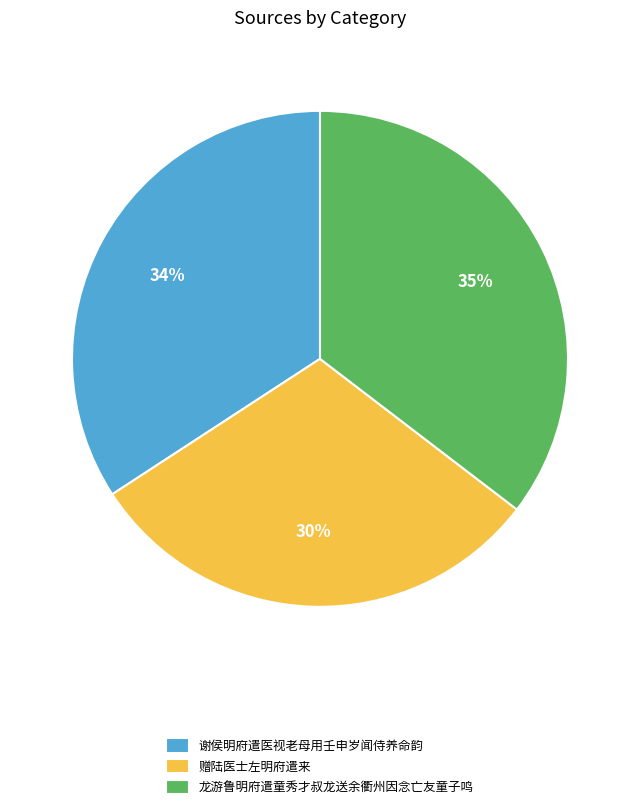

What percentage is the 龙游鲁明府遣童秀才叔龙送余衢州因念亡友童子鸣 slice, to the nearest percent?

35%